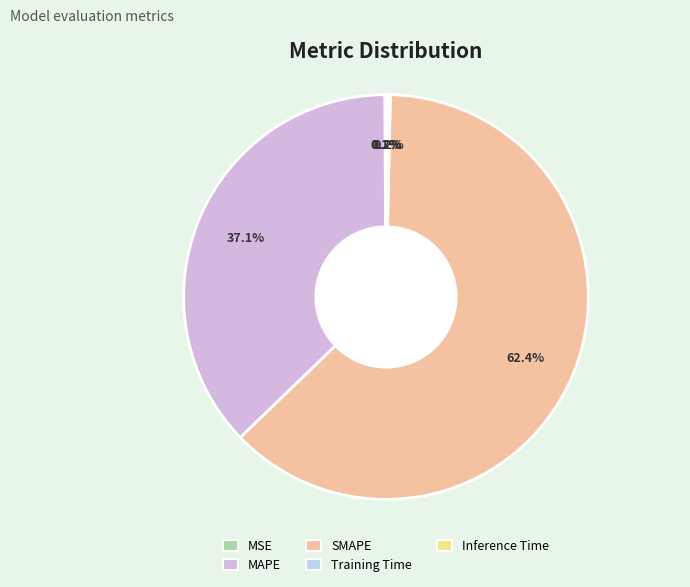

To the nearest percent, what is the difference between the largest and smallest slice percentages?

62%